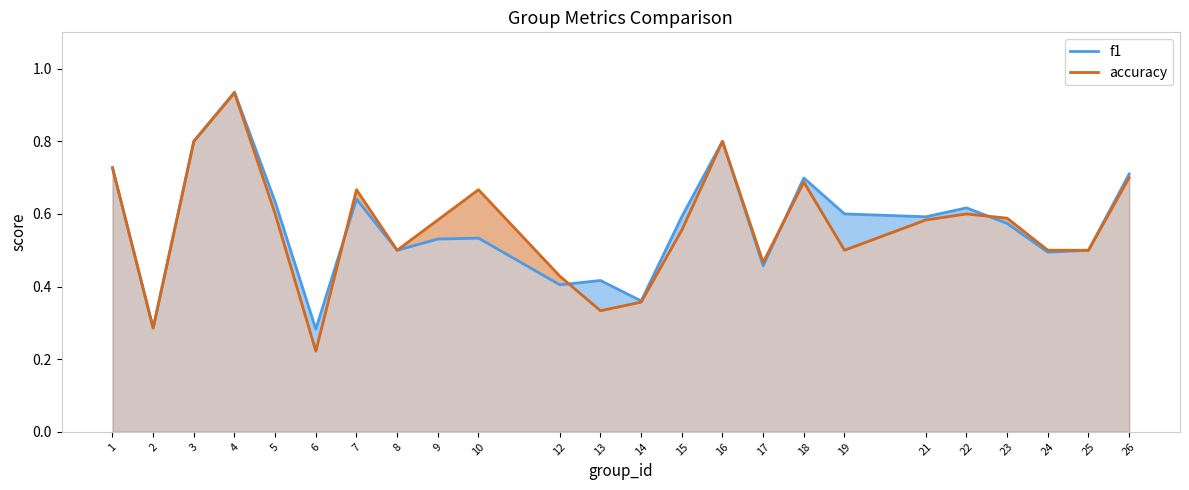

The accuracy series shows 0.9 at 4. True or false?

True